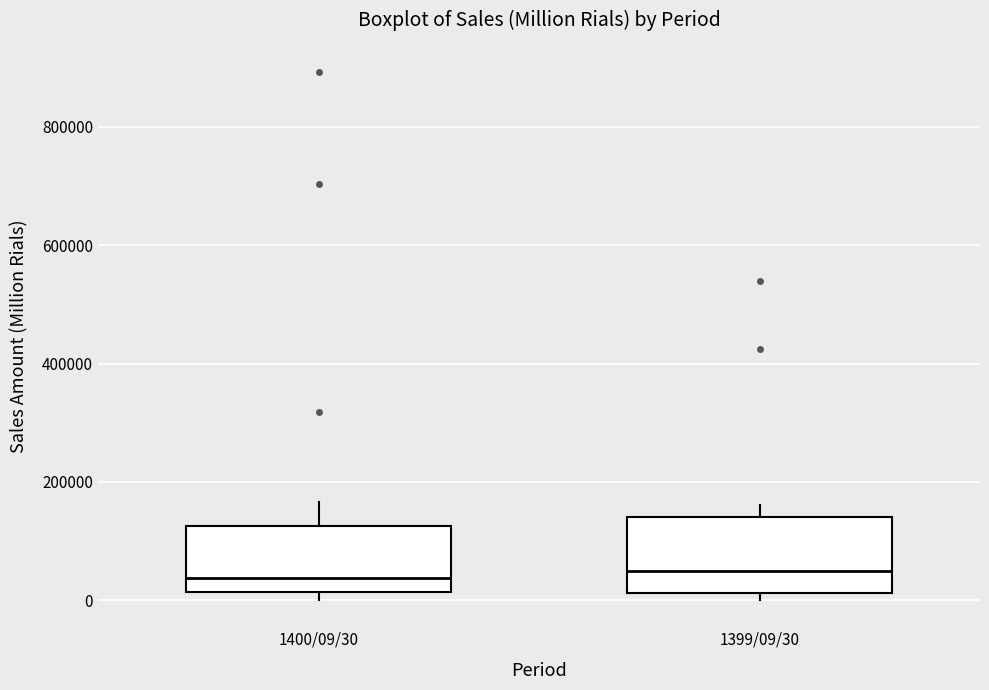

Where does the upper whisker of the box for 1400/09/30 end on the y-axis? The values are not printed on the chart, so give them approximately, as read against the axis.

160000